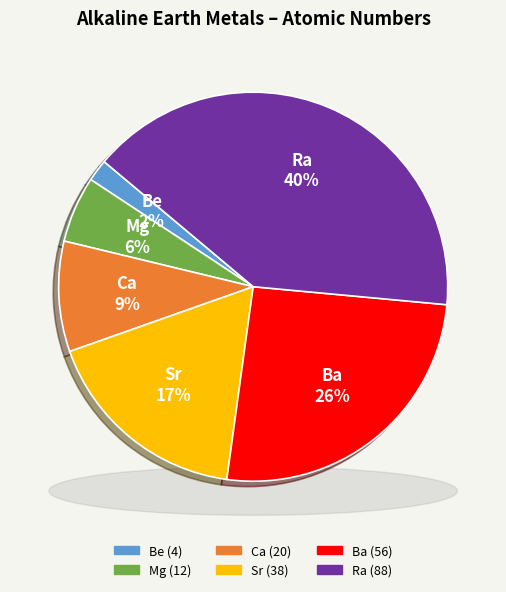

The Ca slice represents 9% of the pie. True or false?

True